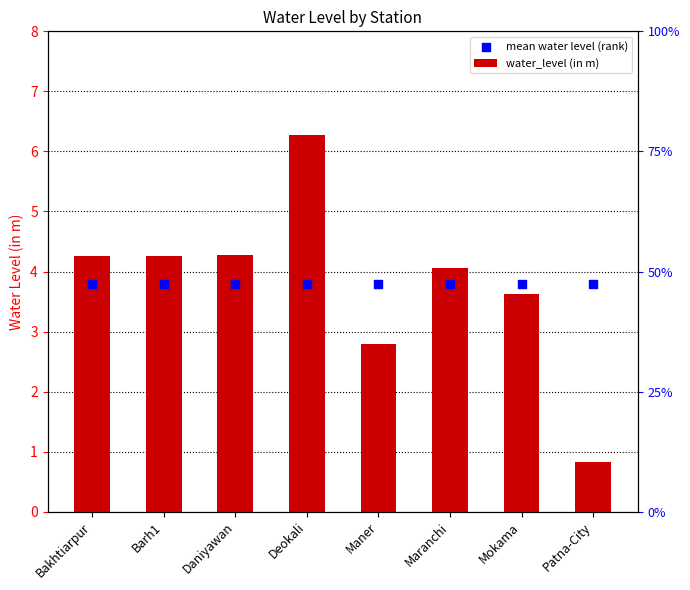

Which series has the largest total across all categories?

water_level (in m)